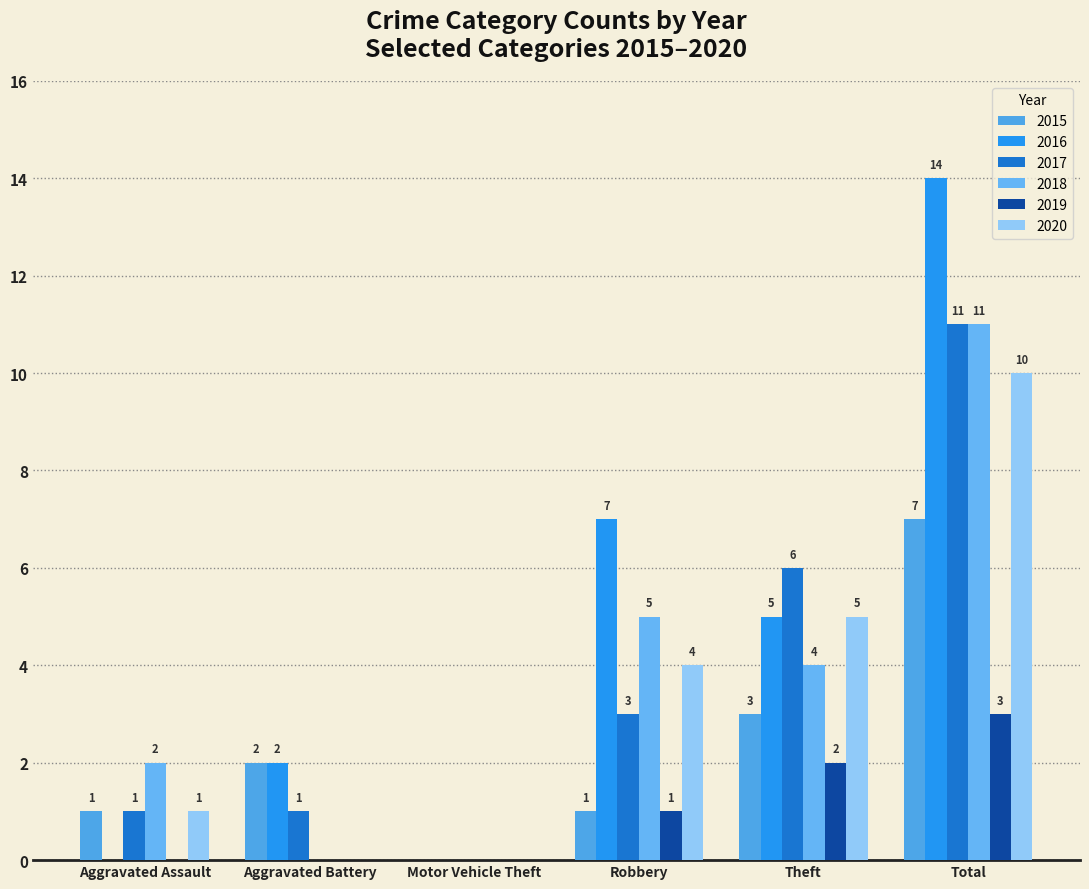

List the labels in order of 2017 value, largest first.

Total, Theft, Robbery, Aggravated Assault, Aggravated Battery, Motor Vehicle Theft